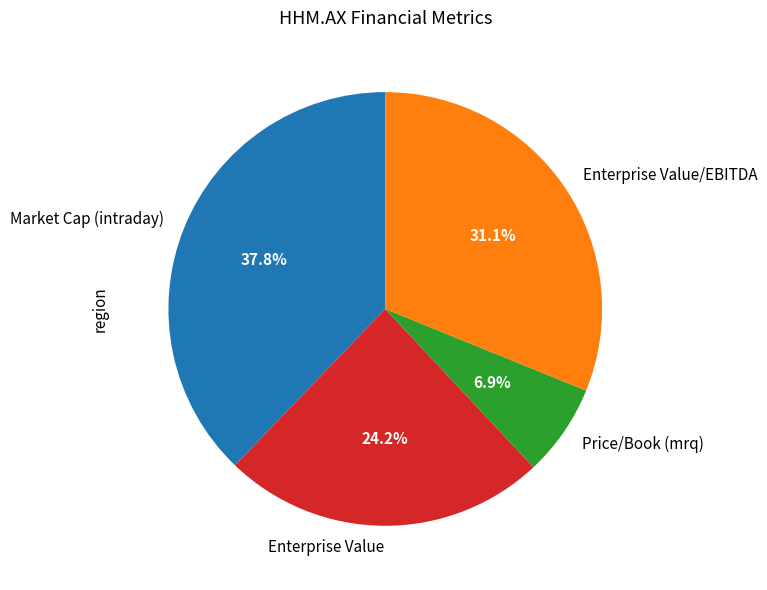

How many segments does this pie chart have?

4